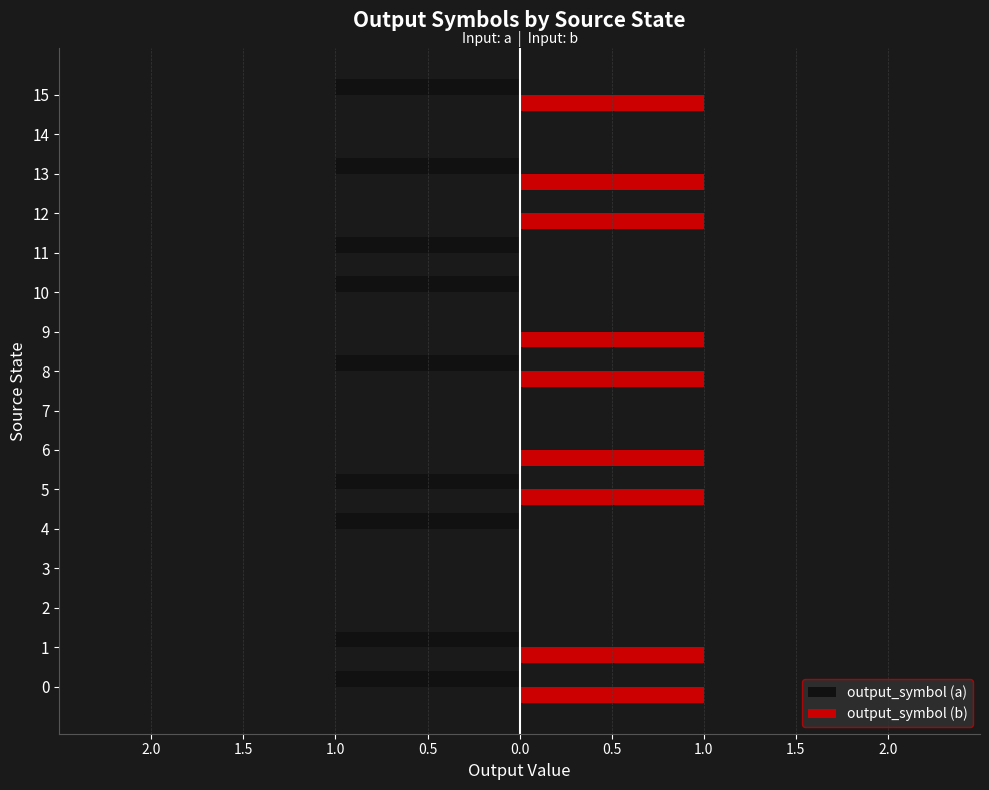

What is the difference between the maximum and minimum values in the output_symbol (b) series?

1